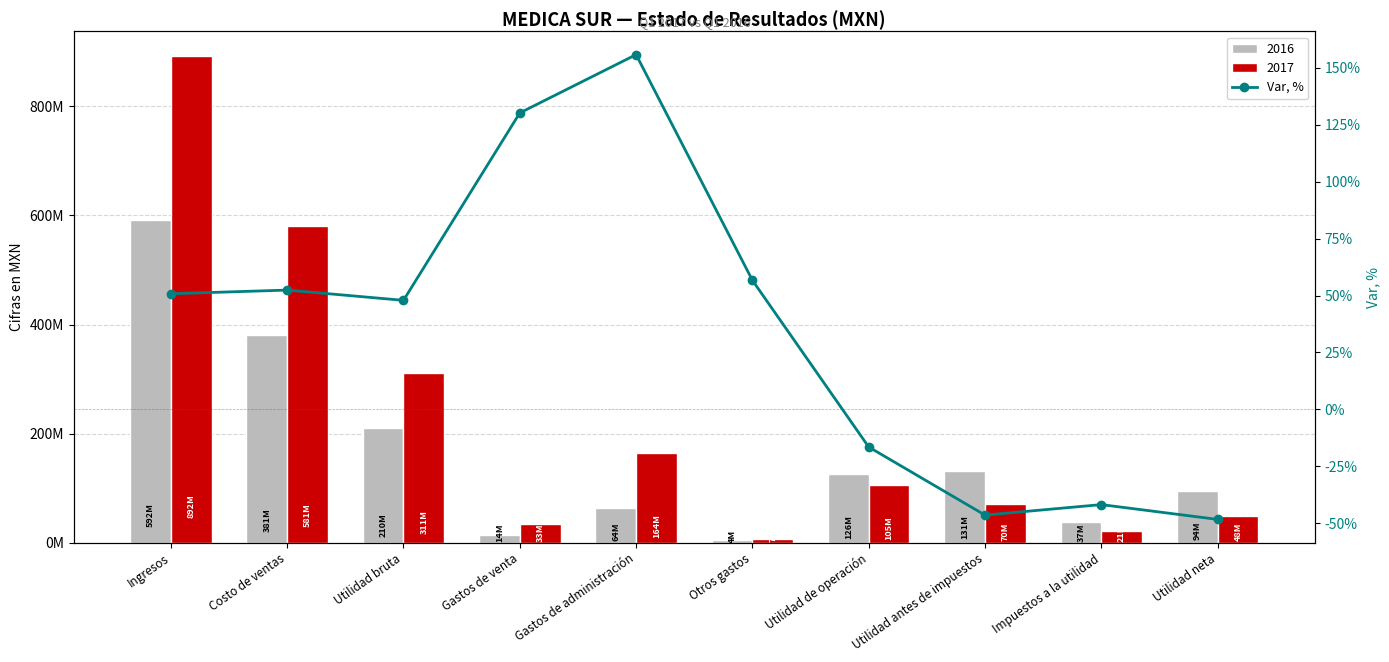

The chart shows a value of -57.3 at Impuestos a la utilidad. True or false?

False